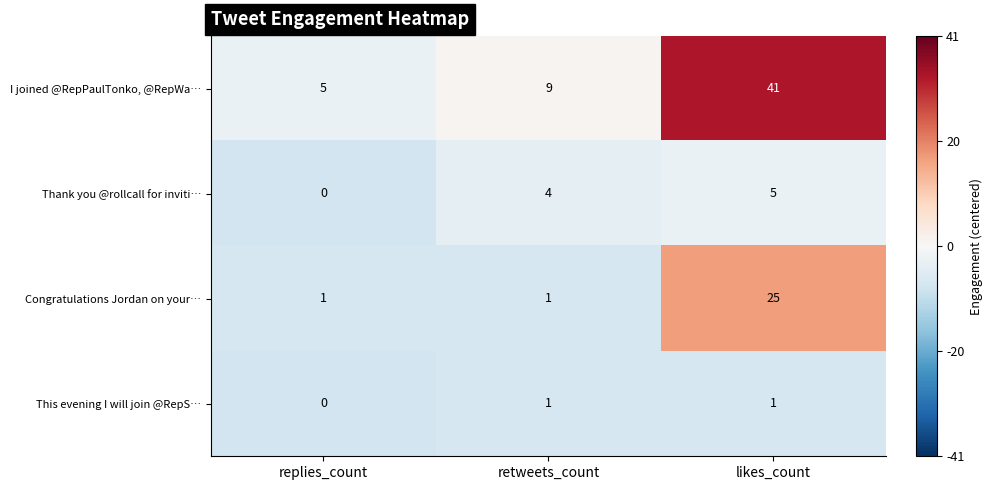

What is the difference between the highest and lowest values at replies_count?

5